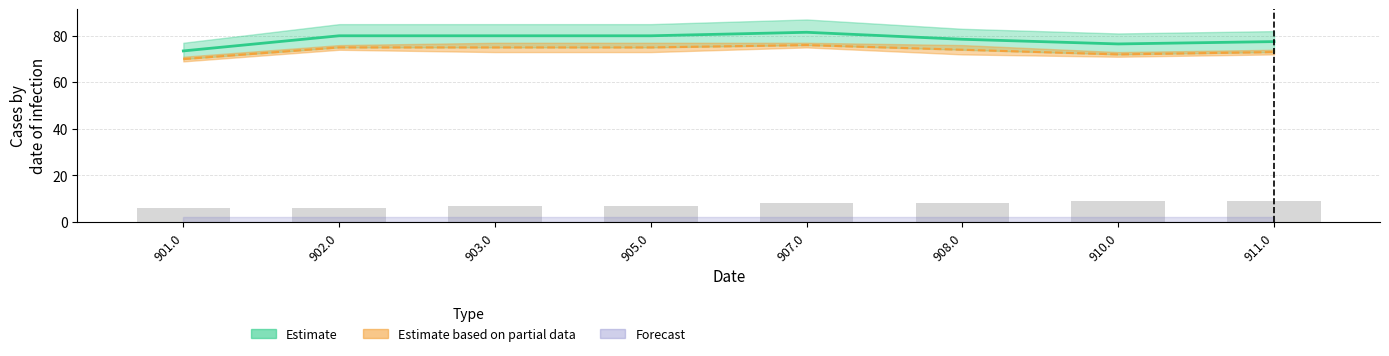

Does the chart contain stacked bars?

No